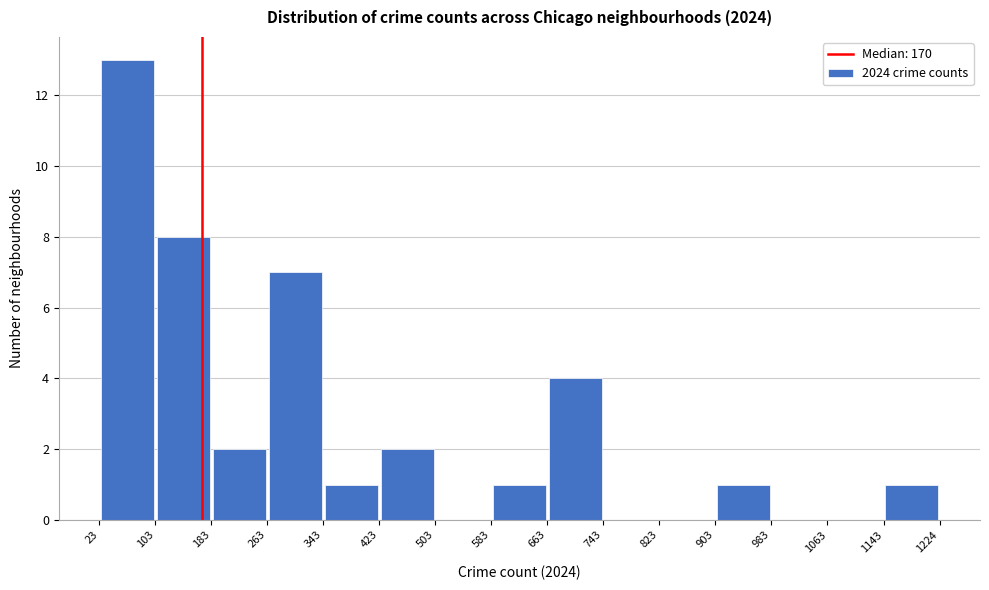

Reading left to right, list every bar in this chart as the range it spans on the x-axis followed by its height. The values are not printed on the chart, so give them approximately, as read against the axis.

23 to 103: 13
103 to 183: 8
183 to 263: 2
263 to 343: 7
343 to 423: 1
423 to 503: 2
503 to 583: 0
583 to 663: 1
663 to 743: 4
743 to 823: 0
823 to 903: 0
903 to 983: 1
983 to 1063: 0
1063 to 1143: 0
1143 to 1224: 1